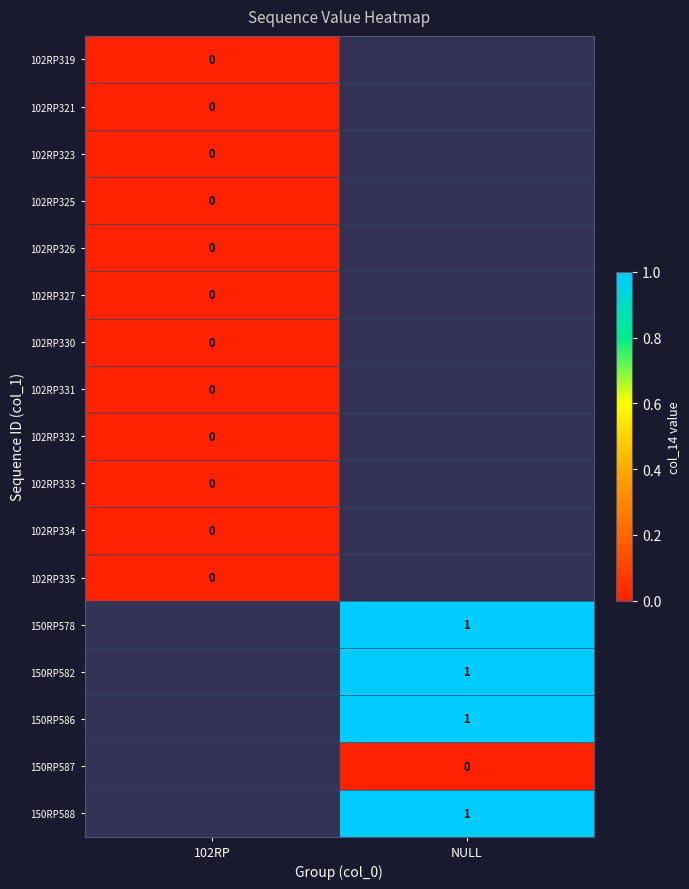

Is the value of 102RP330 at 102RP greater than the value of 150RP582 at NULL?

No